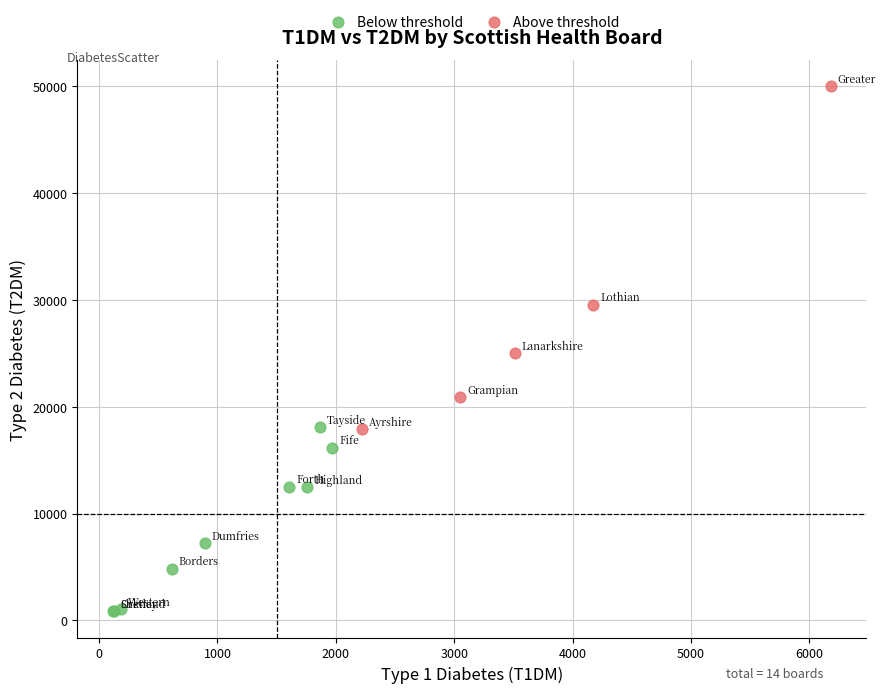

Which series reaches the maximum Y coordinate?

Above threshold